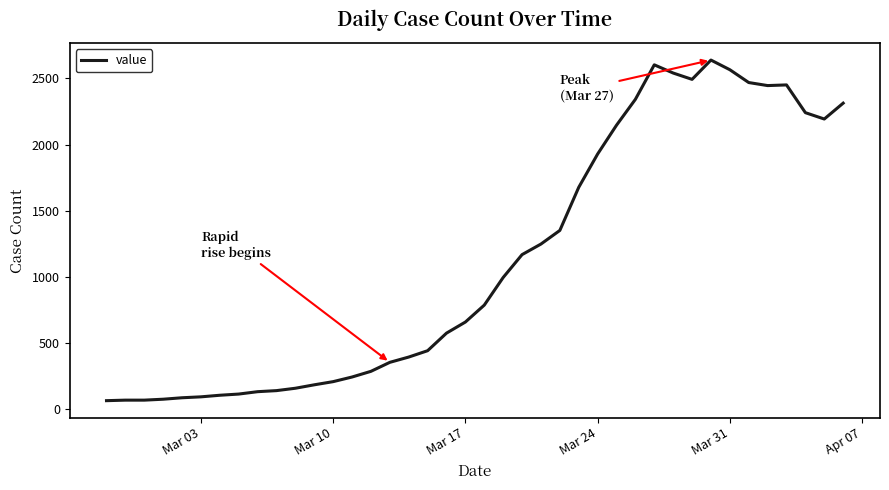

How many lines are shown in the chart?

1